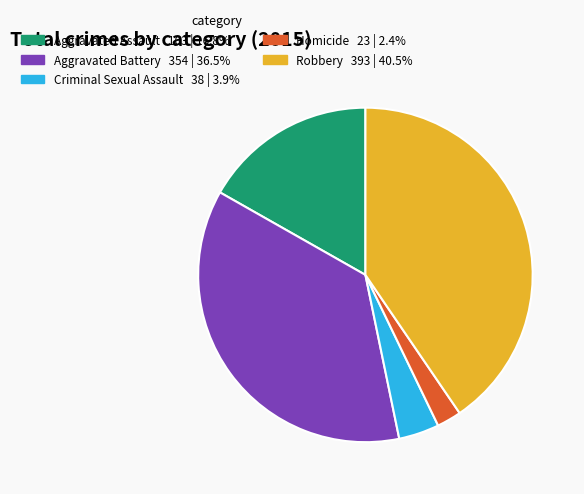

Combined, do Aggravated Battery and Aggravated Assault account for over 50%?

Yes